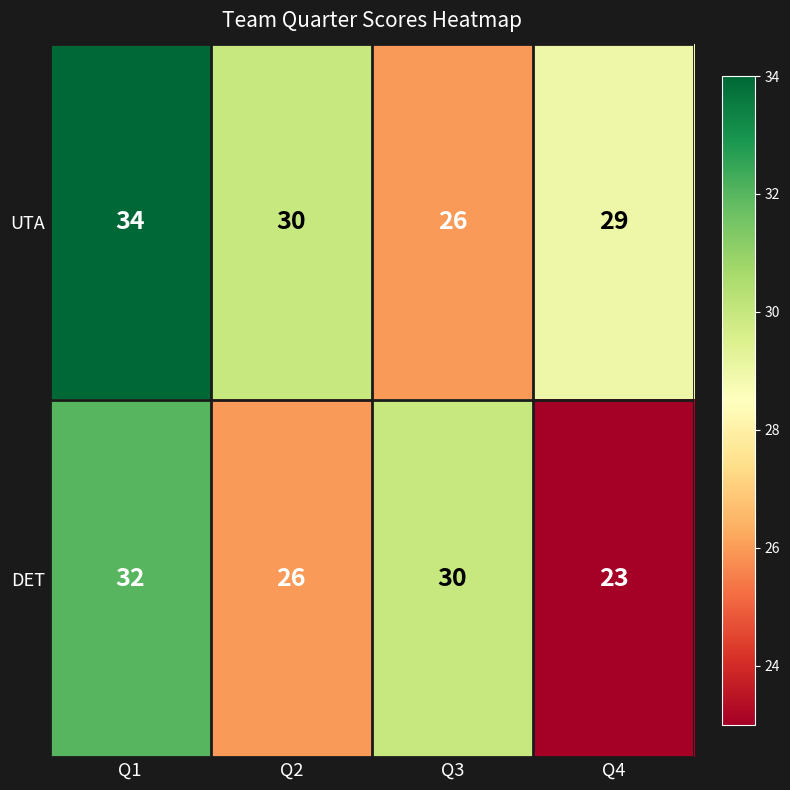

At which label does DET first exceed 30?

Q1